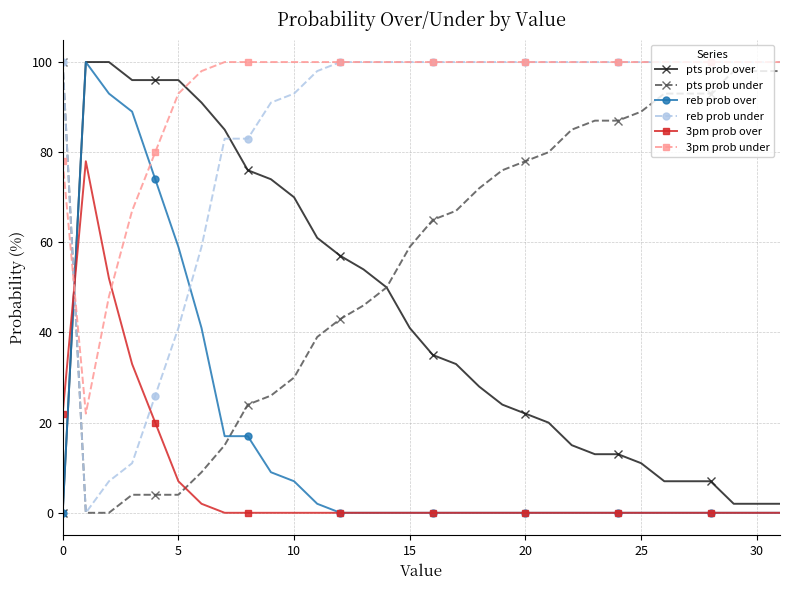

What is the average value of the 3pm prob over series?

7